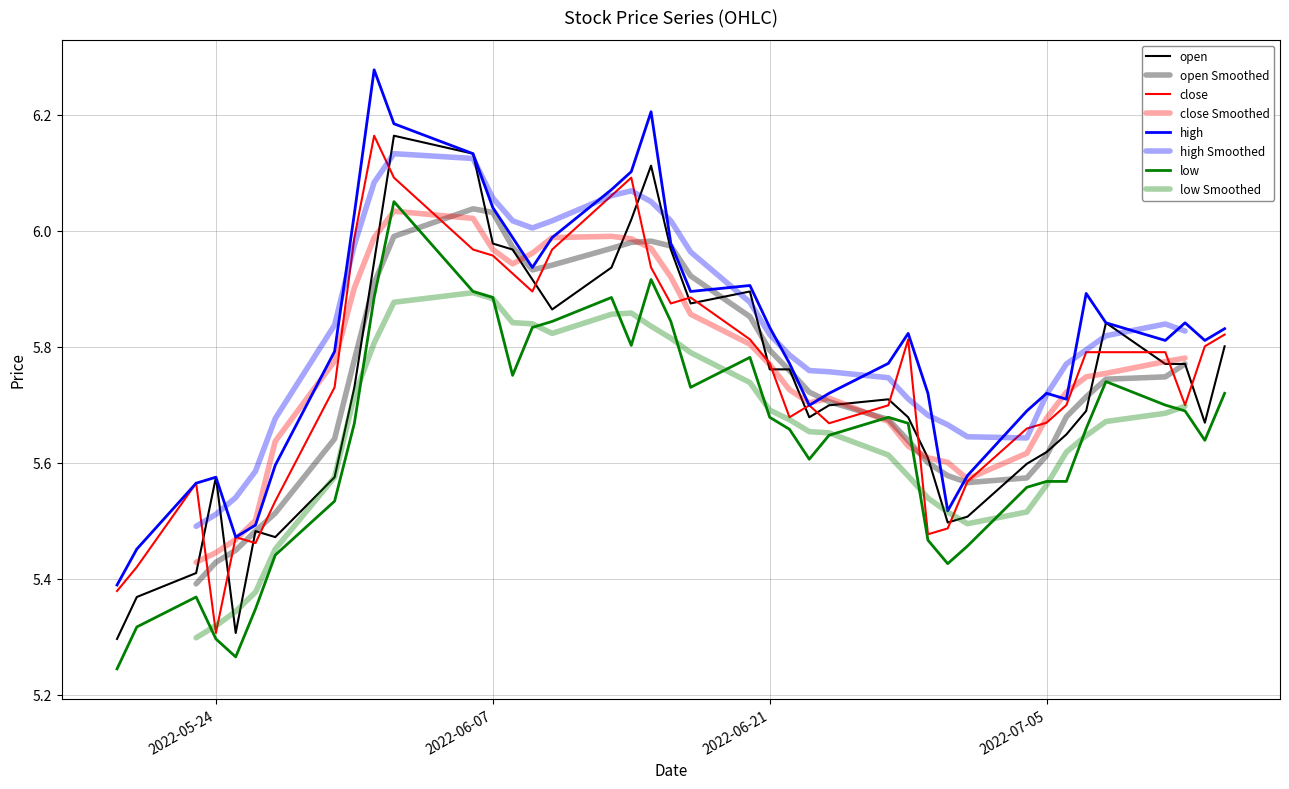

What position from the right is 2022-06-24?

15